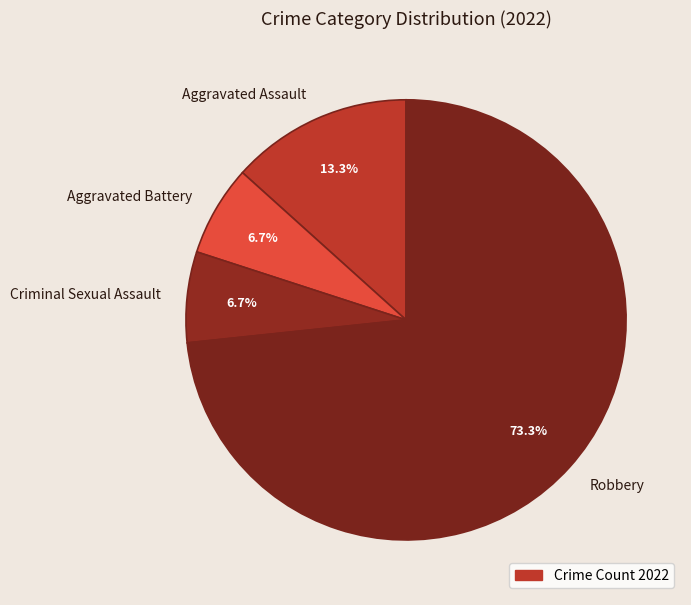

Is the sum of Aggravated Assault and Criminal Sexual Assault greater than half?

No